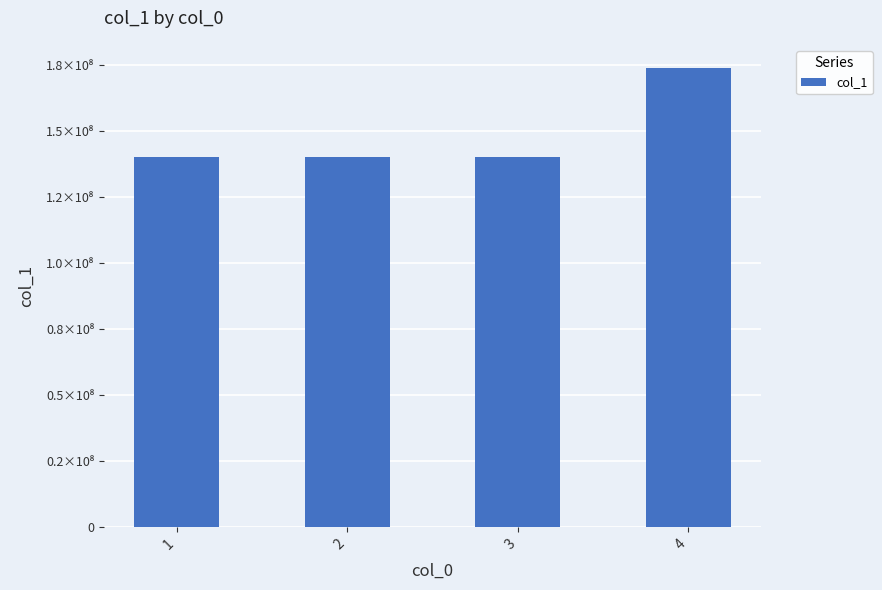

What is the sum of the values at 2 and 4?

314214051